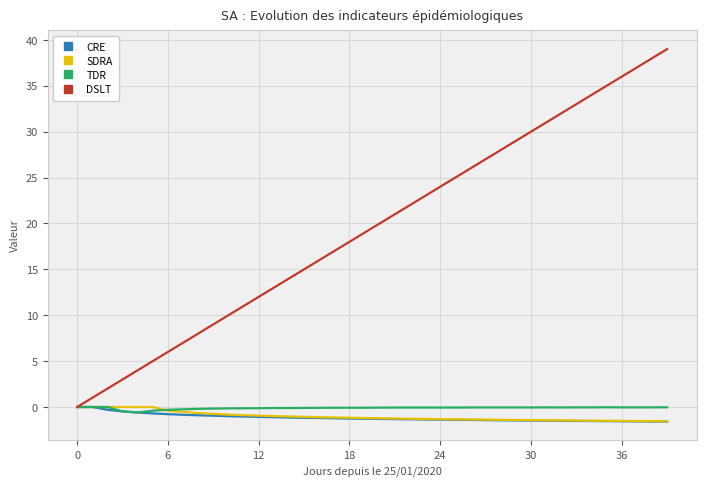

What is the maximum value for DSLT?

39.0